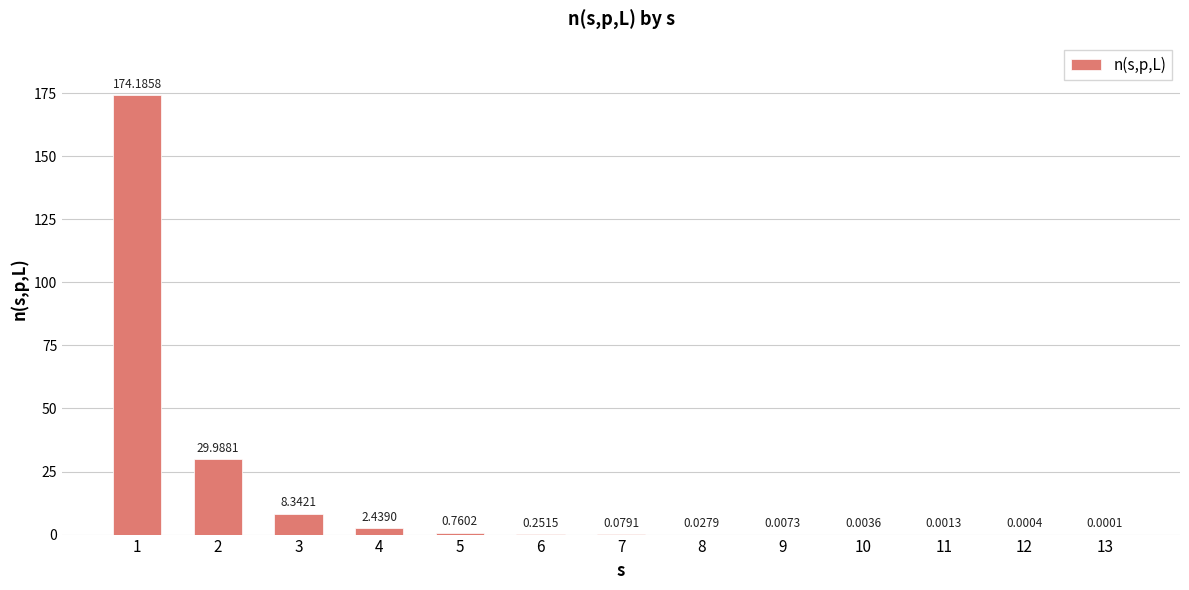

The chart shows a value of 51.8 at 2. True or false?

False